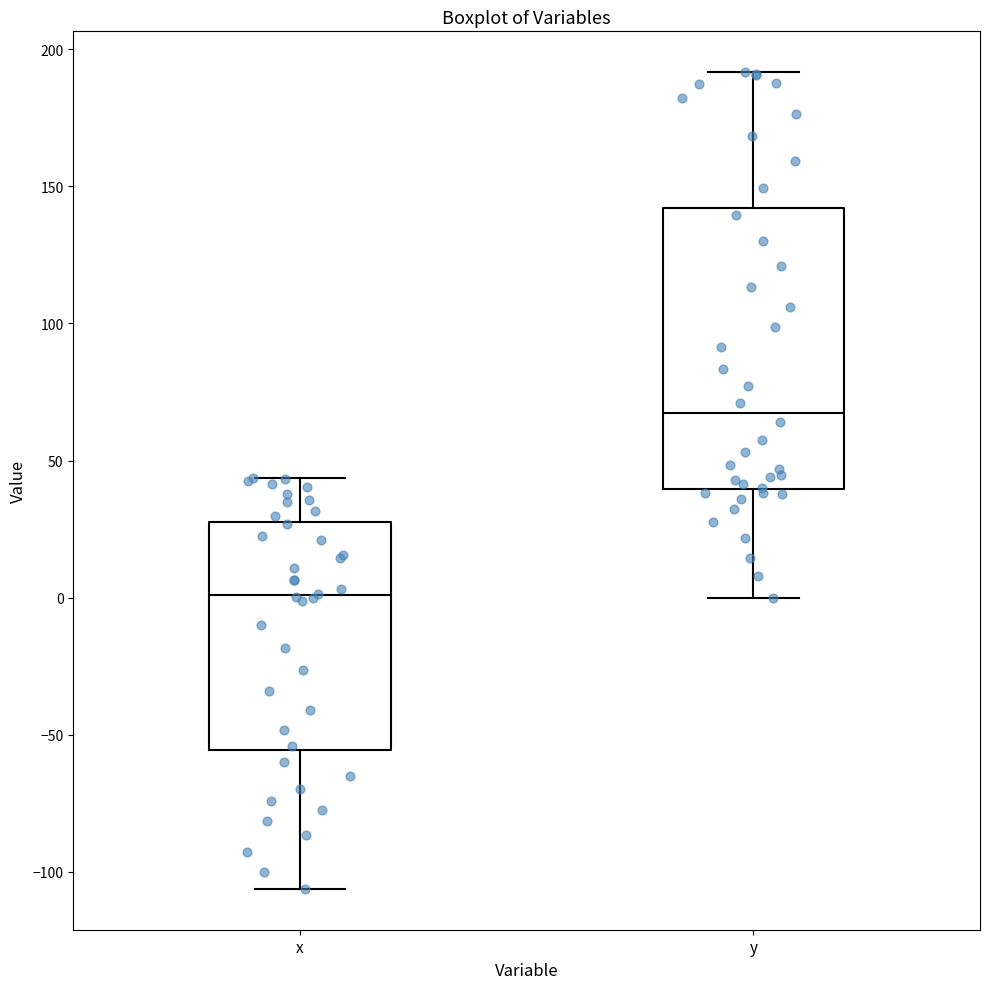

Which box's median line is the lowest?

x